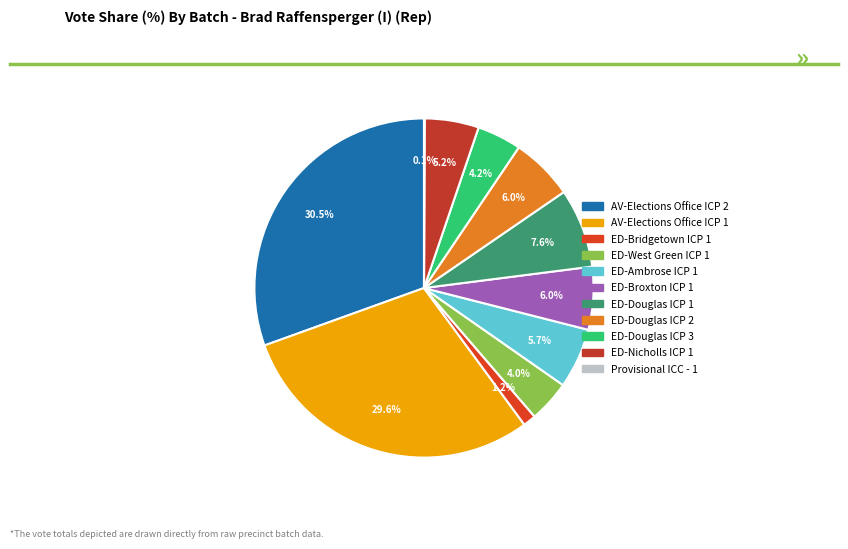

What is the largest slice in the pie chart?

AV-Elections Office ICP 2